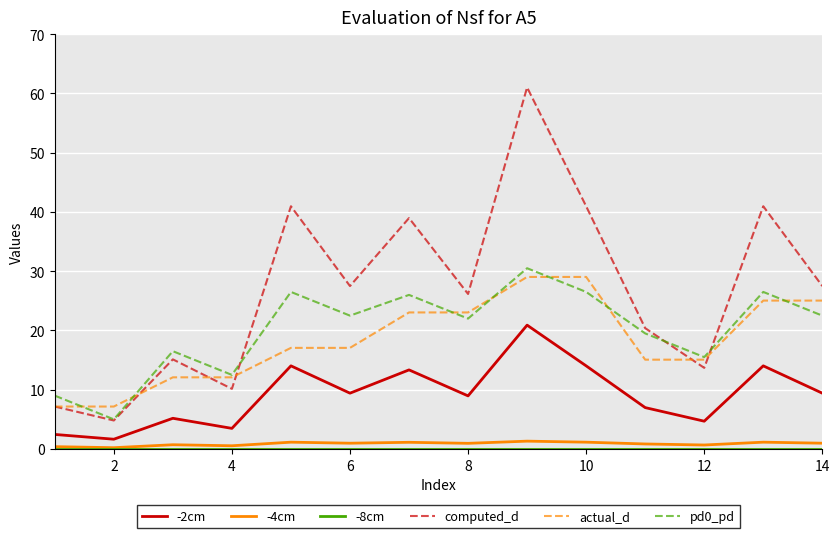

True or false: -2cm and -4cm cross at least once.

False